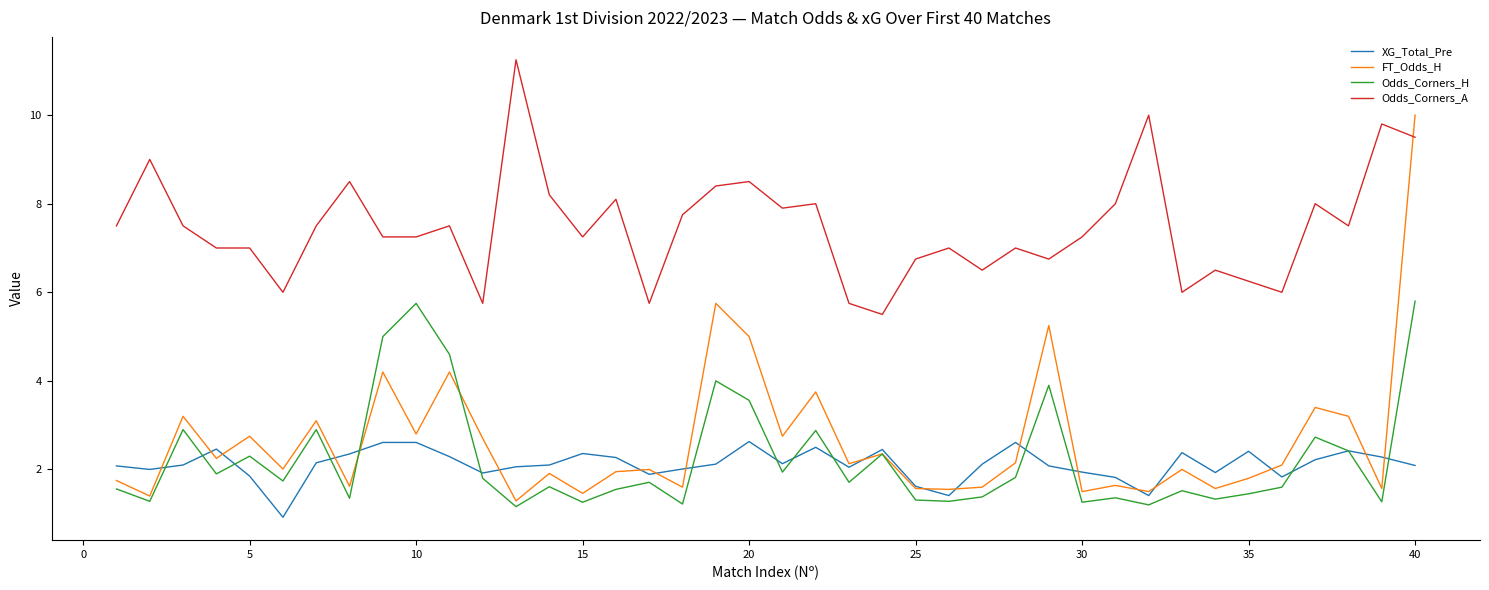

True or false: Odds_Corners_H and Odds_Corners_A intersect in this chart.

False